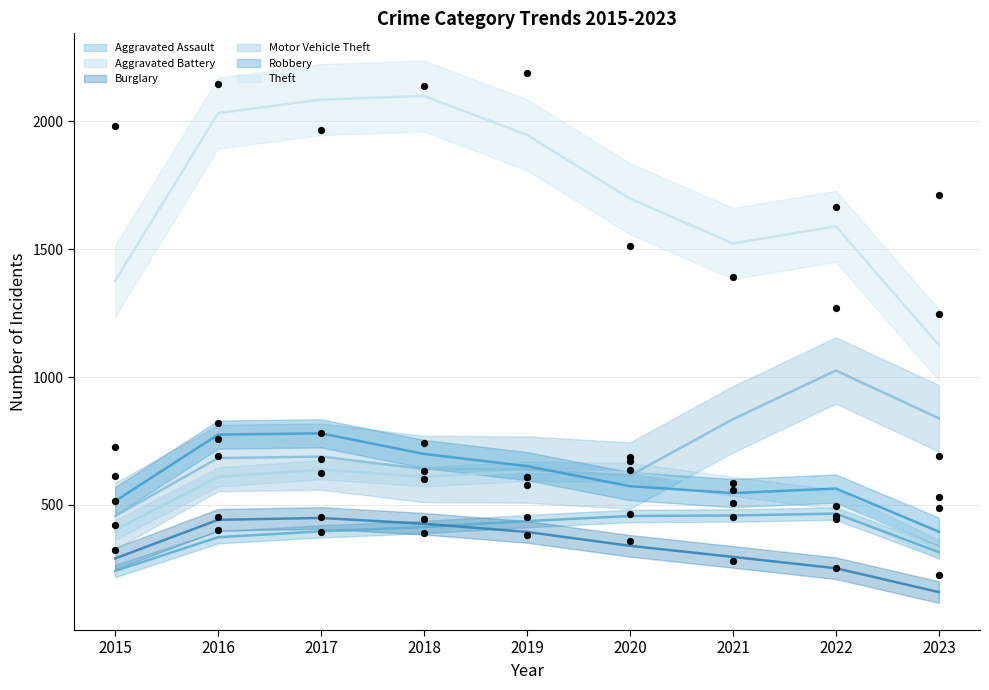

What are all the series names shown in the legend?

Aggravated Assault, Aggravated Battery, Burglary, Motor Vehicle Theft, Robbery, Theft